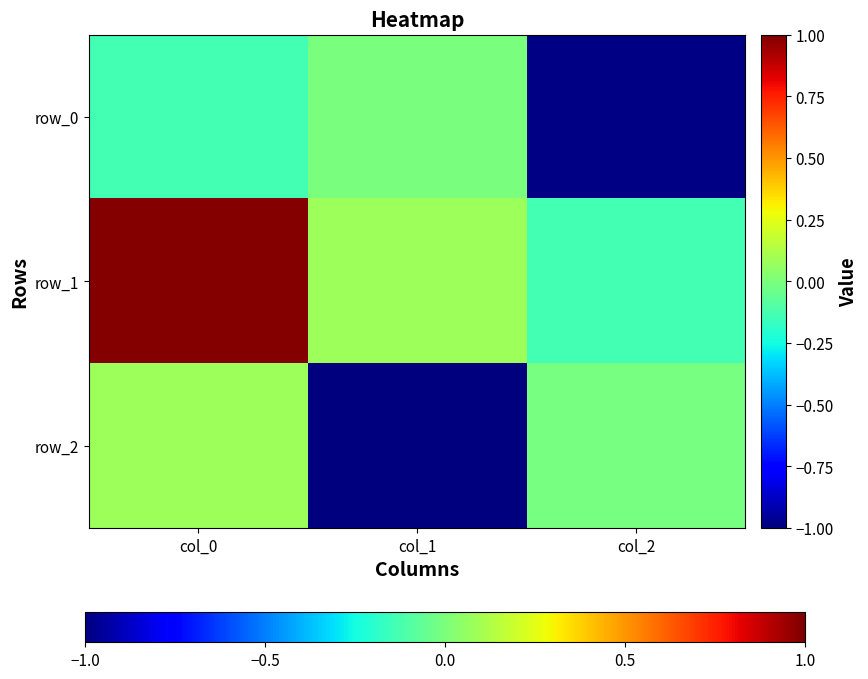

Which series changed the most between col_0 and col_1?

row_2